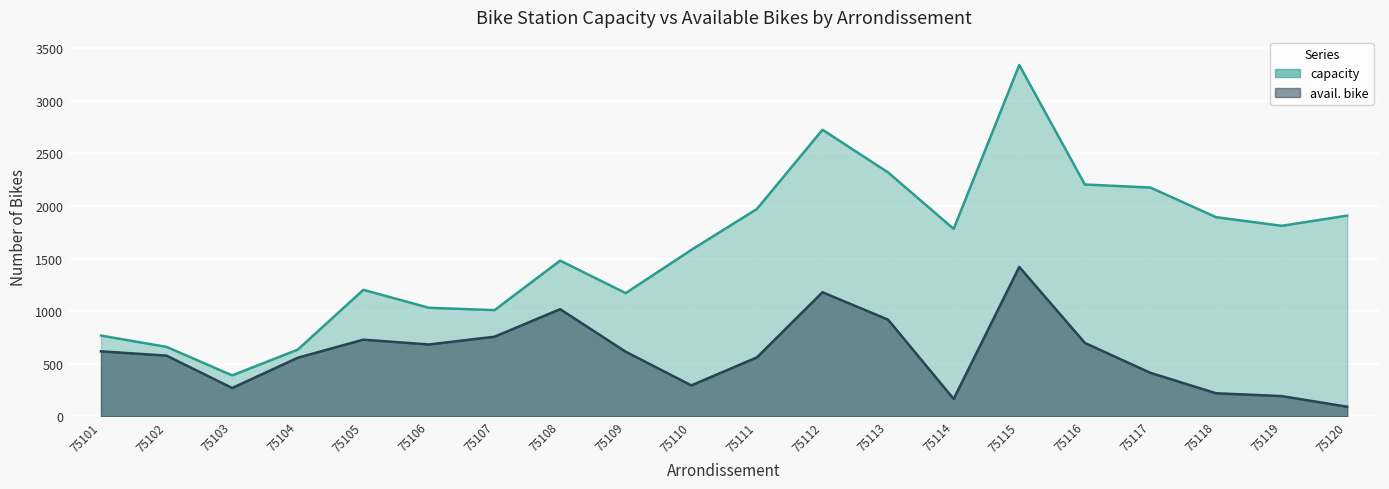

Does the chart display data point markers on the line(s)?

No